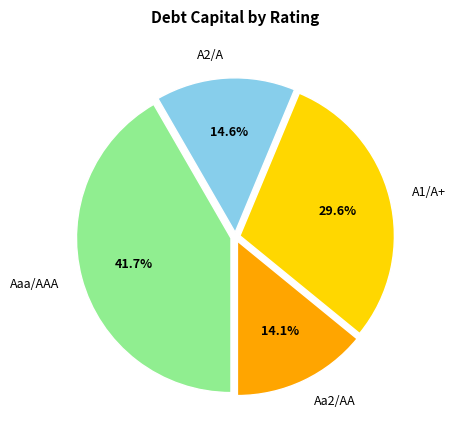

Rank the categories by value from highest to lowest.

Aaa/AAA, A1/A+, A2/A, Aa2/AA